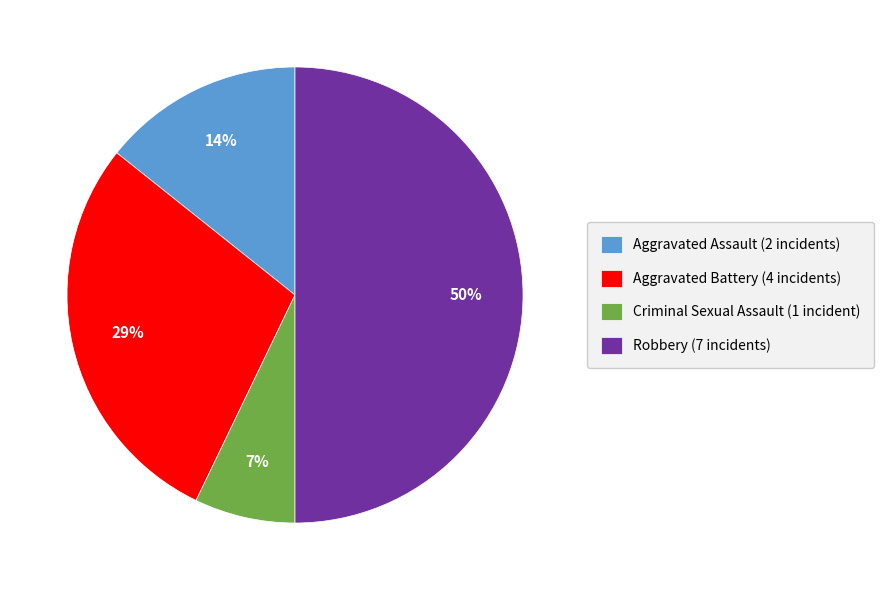

To the nearest percent, what is the difference between the largest and smallest slice percentages?

43%